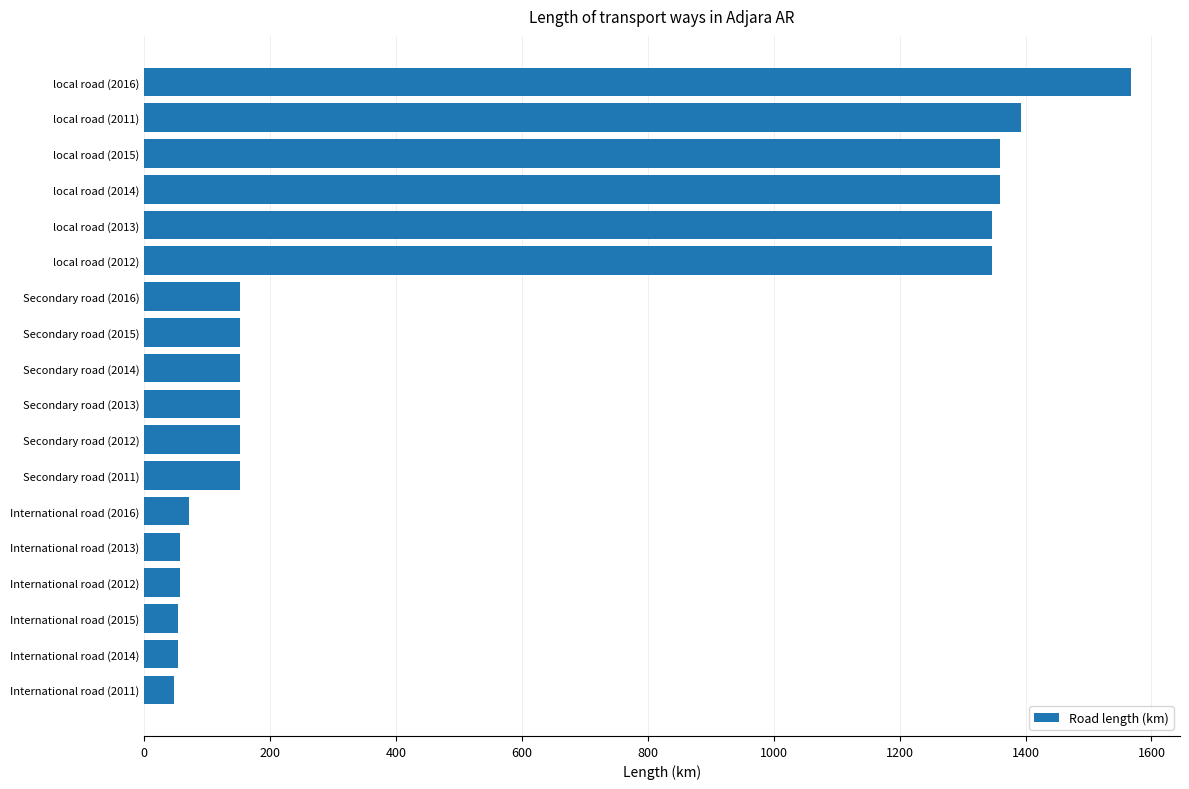

What is the sum of the values at International road (2012) and Secondary road (2012)?

209.2